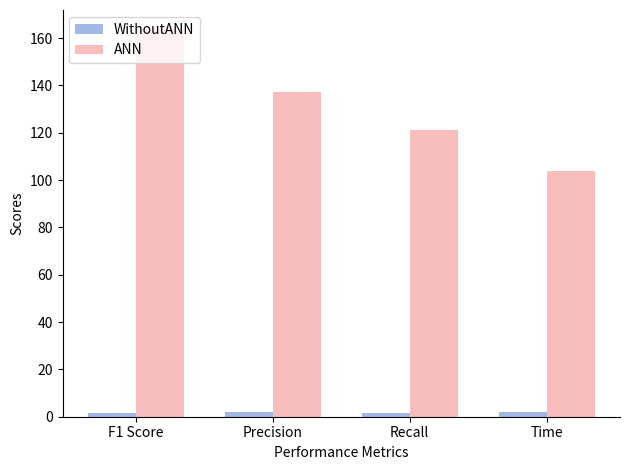

What is the difference between the maximum and minimum values in the WithoutANN series?

0.4